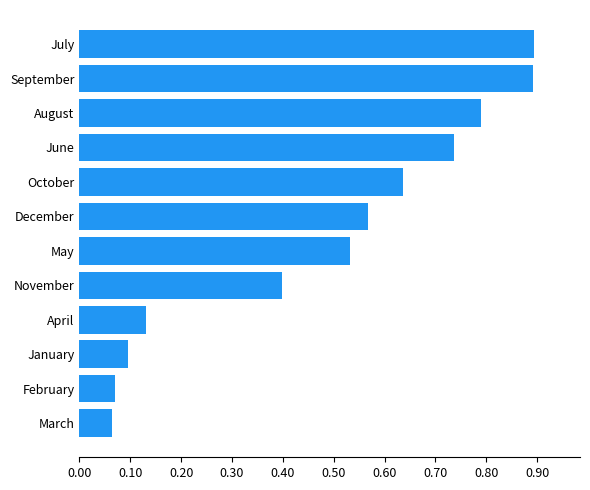

Is it true that the value at August is 0.4?

False